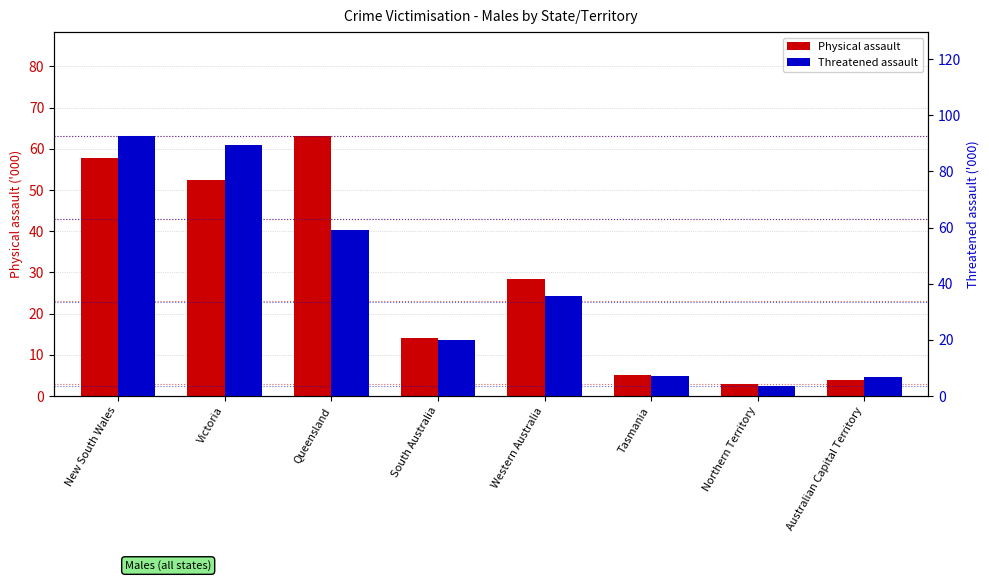

Is it true that Threatened assault equals 54.4 at Western Australia?

False